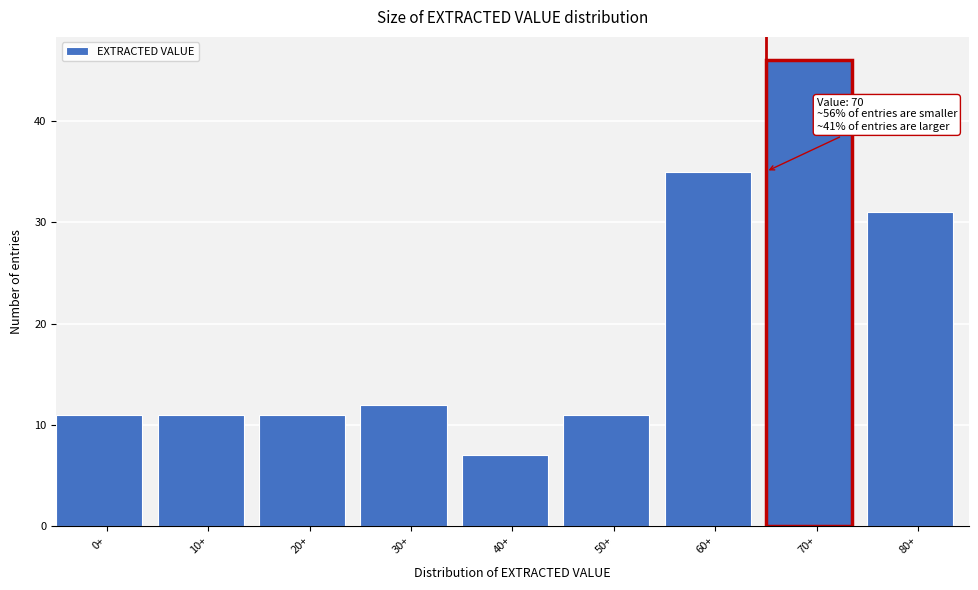

Reading left to right, transcribe all the data shown in this chart.

0+=11	10+=11	20+=11	30+=12	40+=7	50+=11	60+=35	70+=46	80+=31